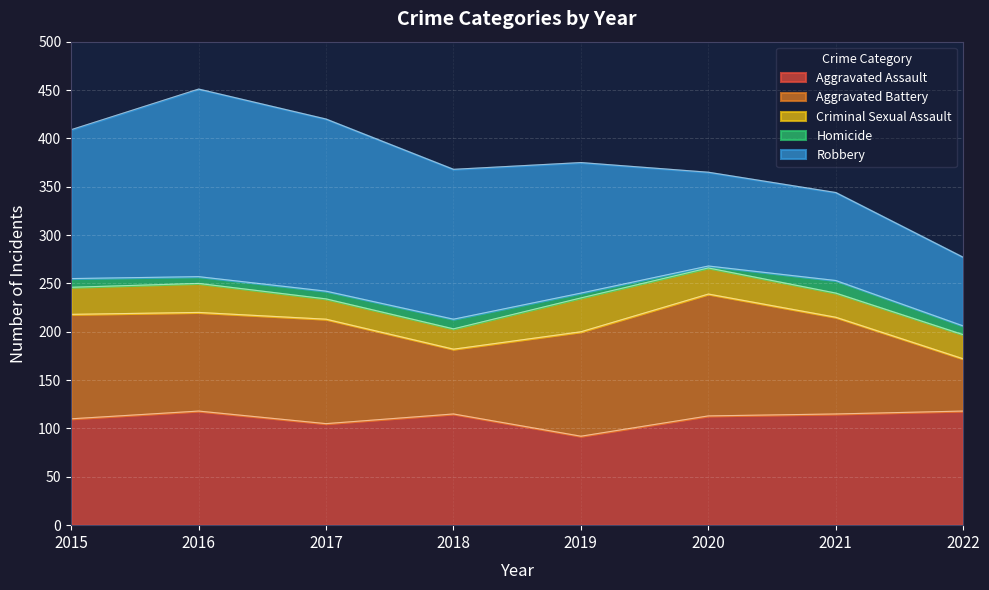

What is the sum of all Aggravated Assault values?

886